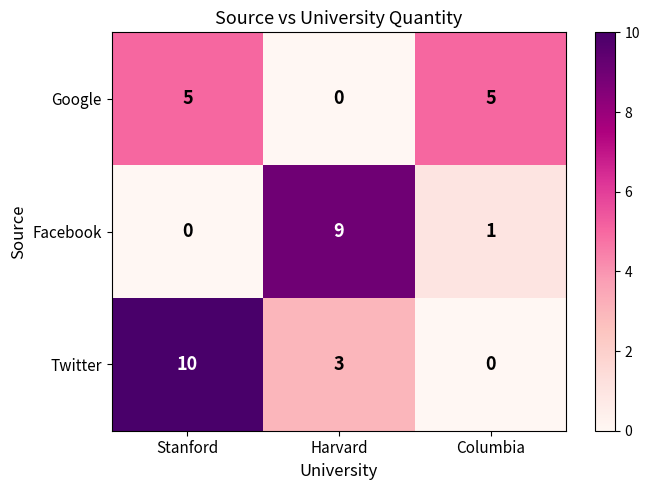

How many values in Google are above zero?

2